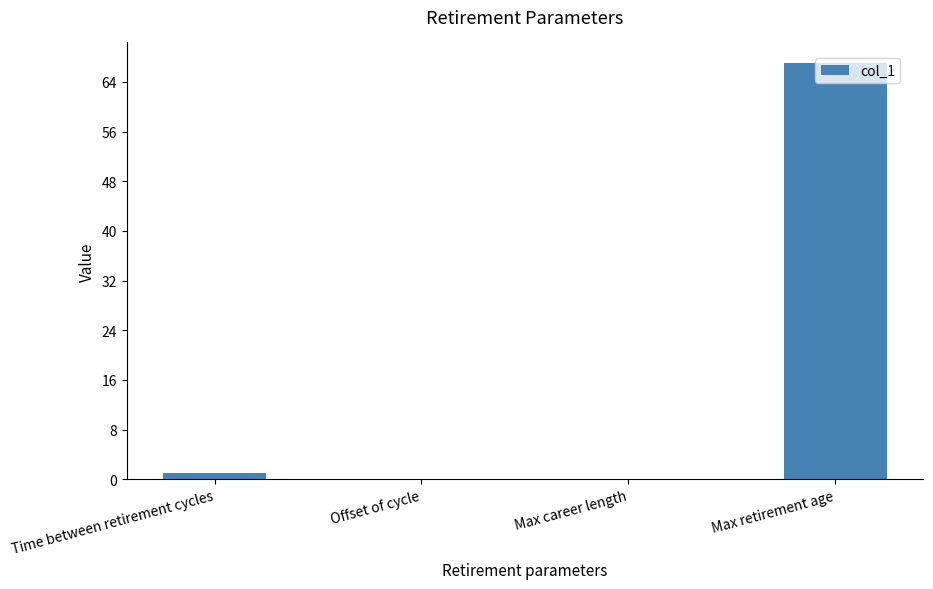

At which category does the chart reach its peak across all series?

Max retirement age